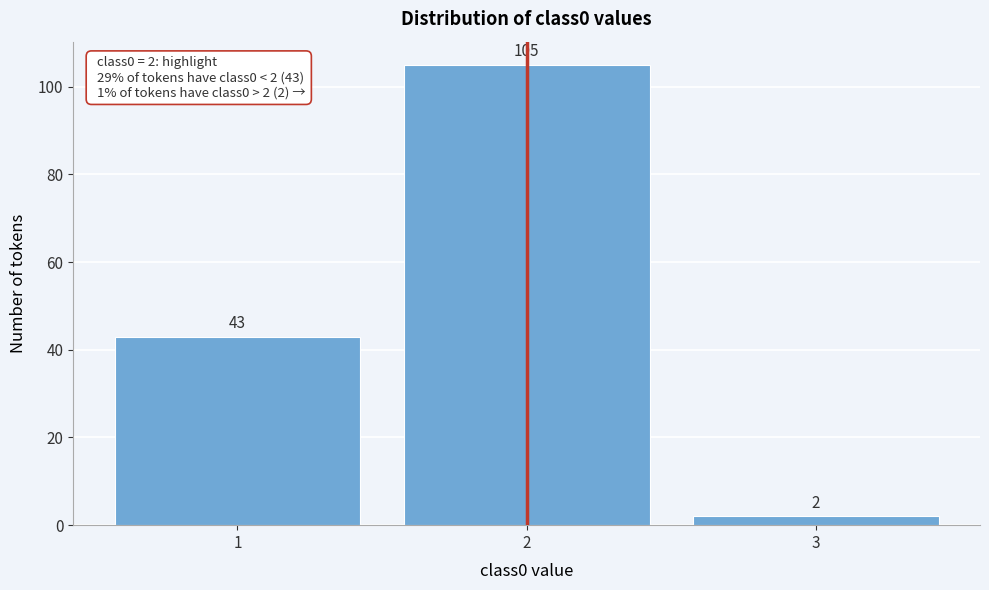

How tall is the bar that spans 0.5 to 1.5 on the x-axis?

43